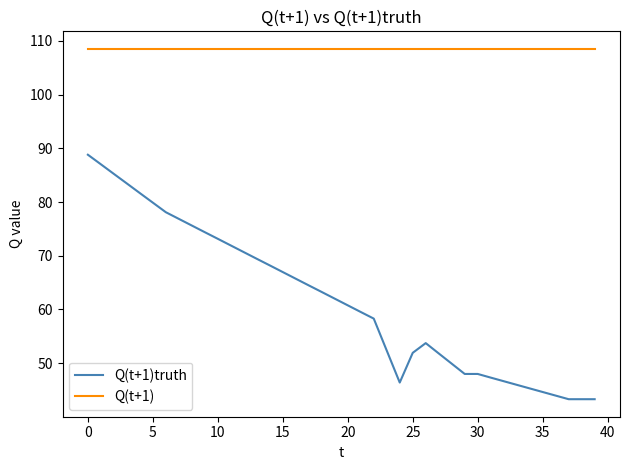

What is the difference between the maximum and minimum values in the Q(t+1)truth series?

45.5